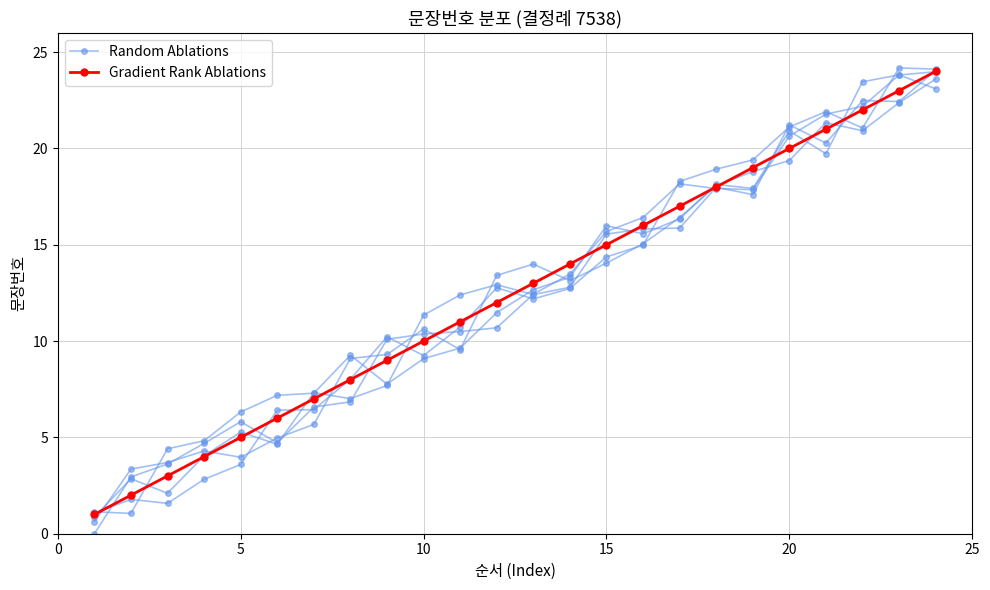

What are all the series names shown in the legend?

Random Ablations, Gradient Rank Ablations